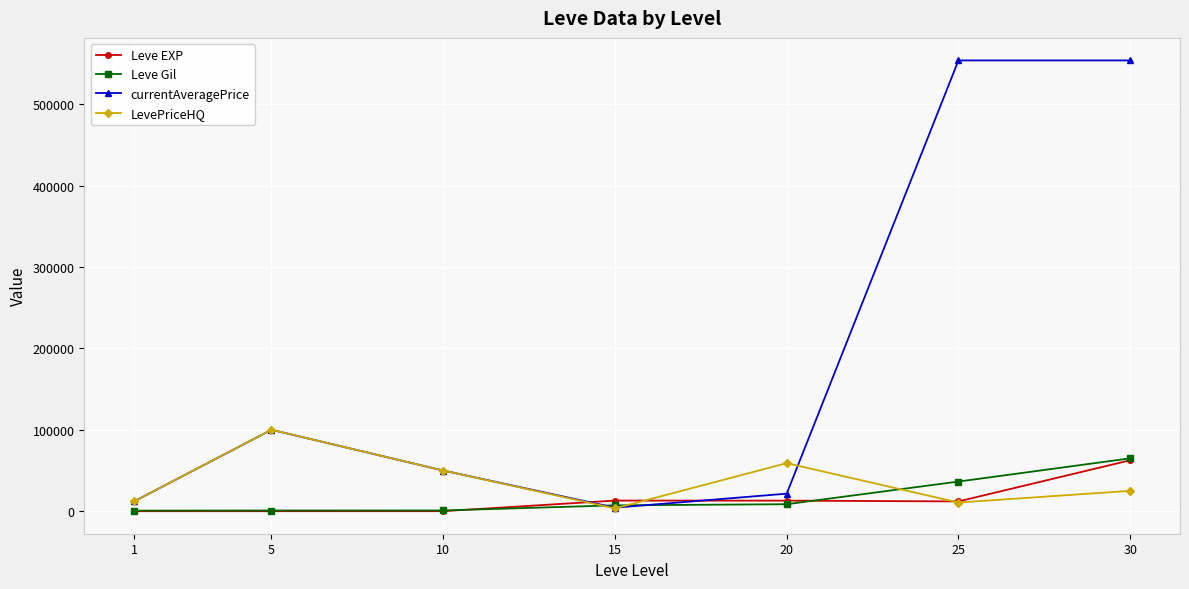

True or false: LevePriceHQ has more than 1 interior local peaks.

True